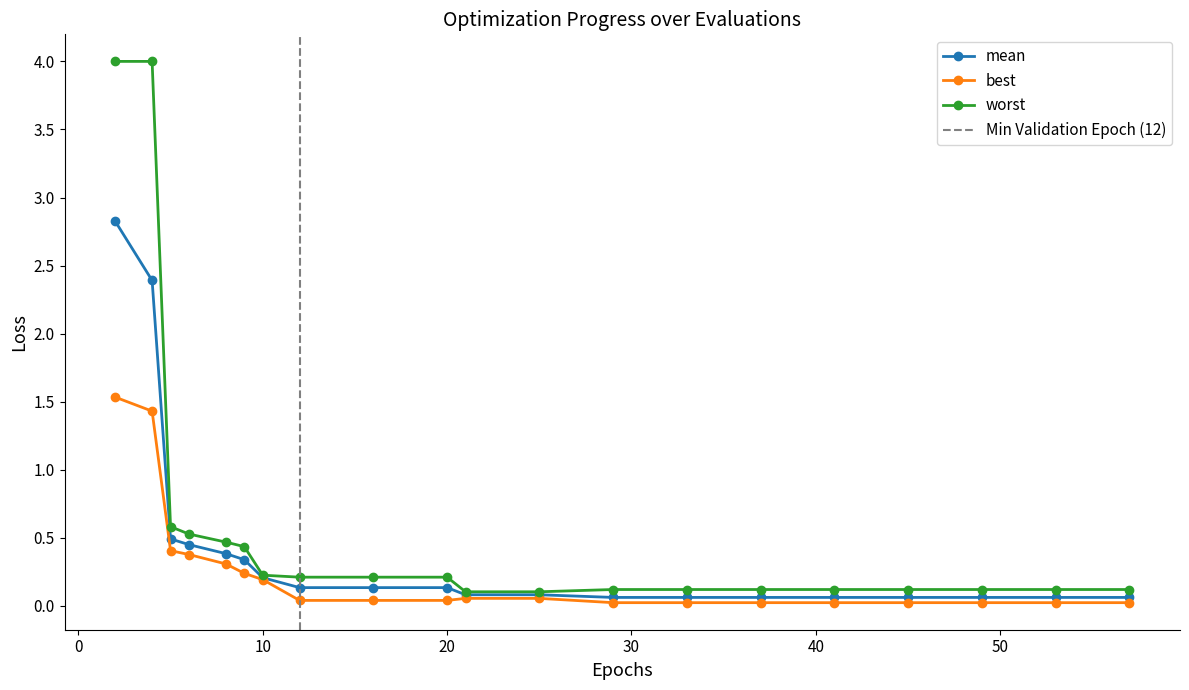

What is the difference between the maximum and minimum values in the mean series?

2.8